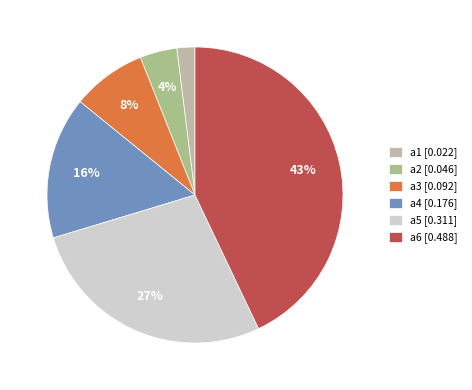

To the nearest percent, what is the difference between the a2 and a5 slice percentages?

23%